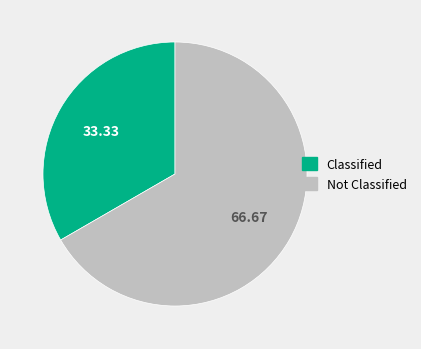

What is the largest slice in the pie chart?

Not Classified